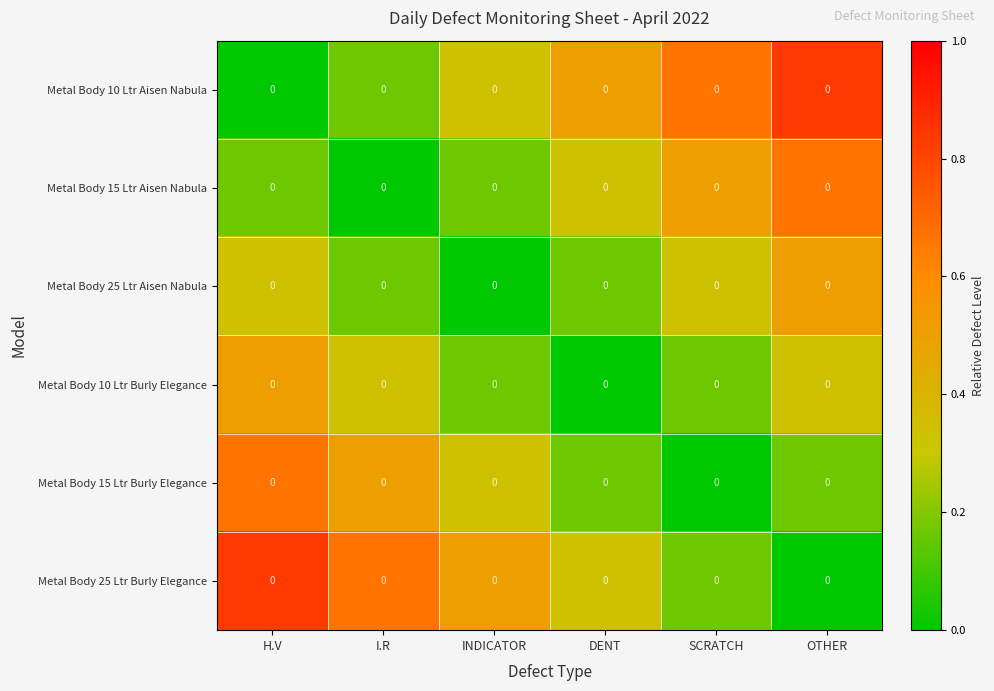

Between INDICATOR and H.V, which is larger?

INDICATOR